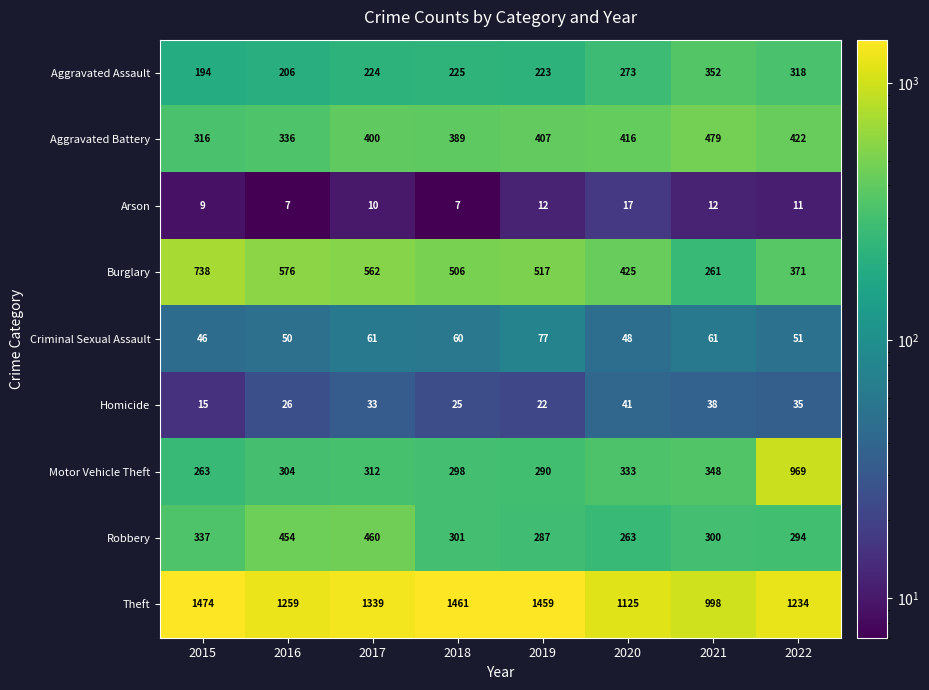

At which category is the sum across all series the highest?

2022